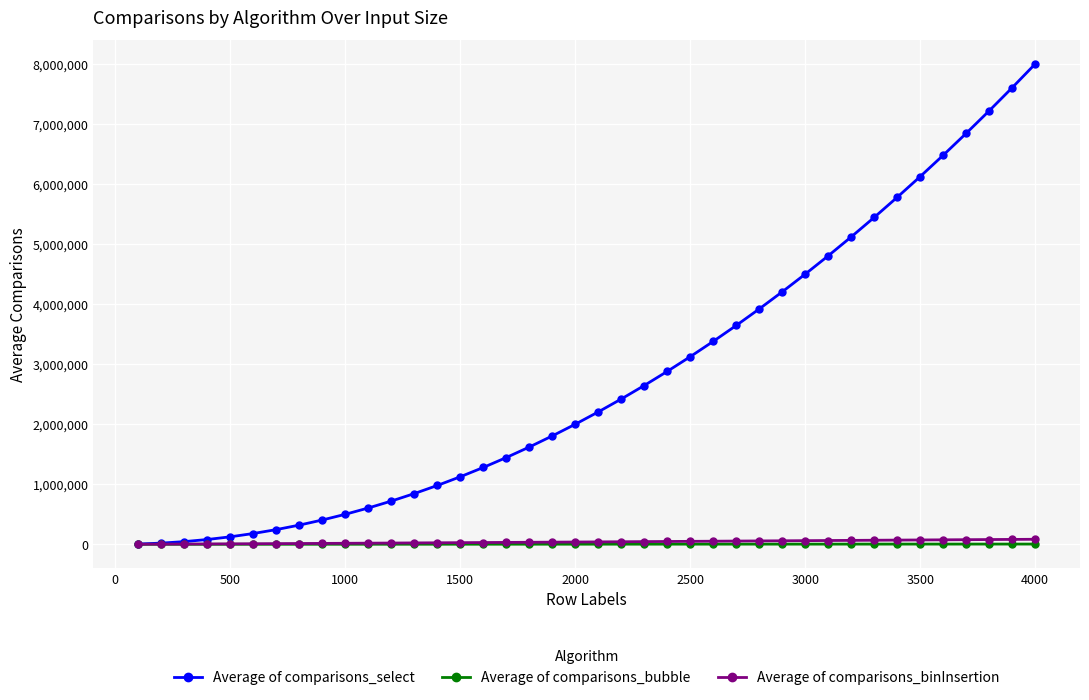

At how many categories does at least one series exceed 4341804?

11